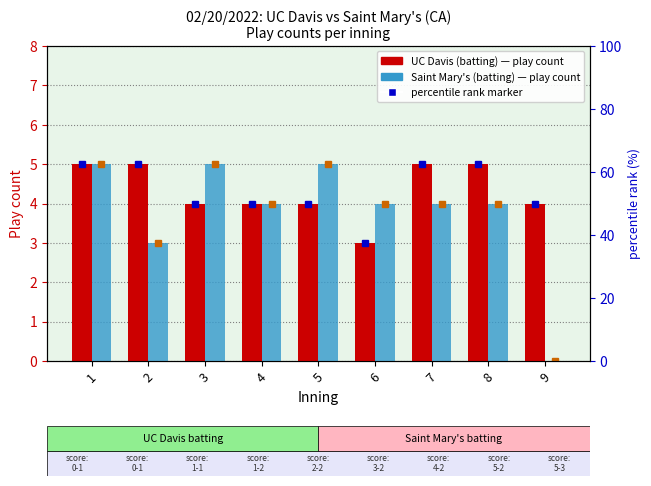

Where is UC Davis (batting) nearest to the value 4?

3